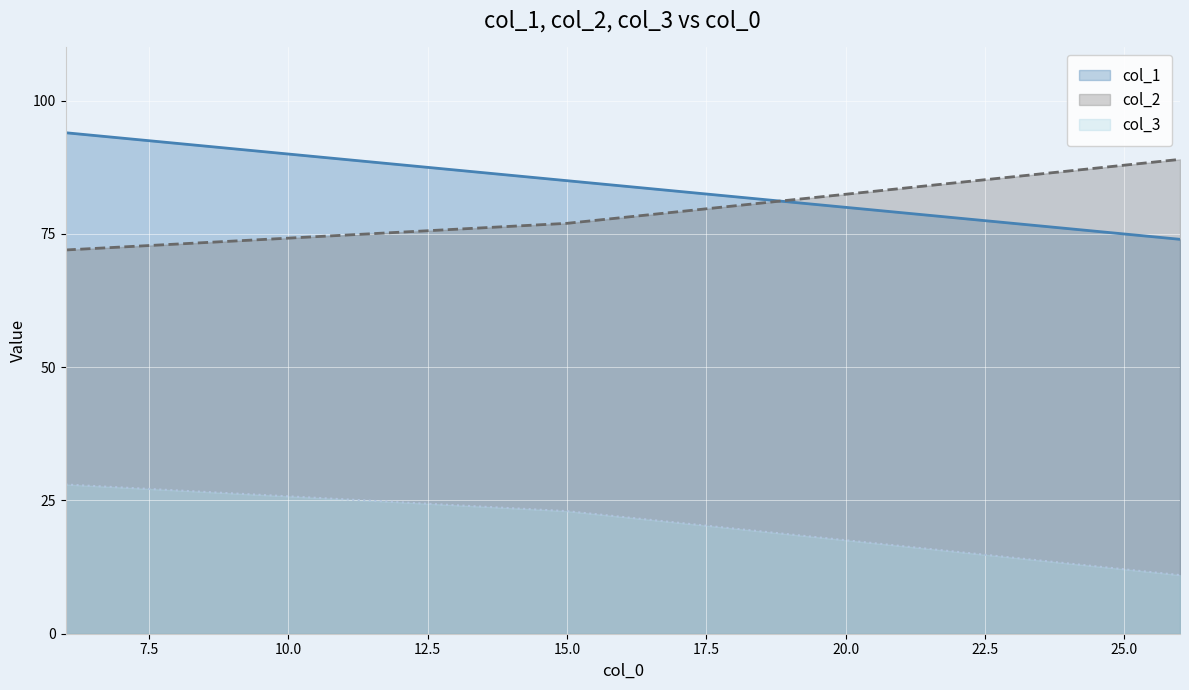

What is the difference between the highest and lowest values at 26?

78